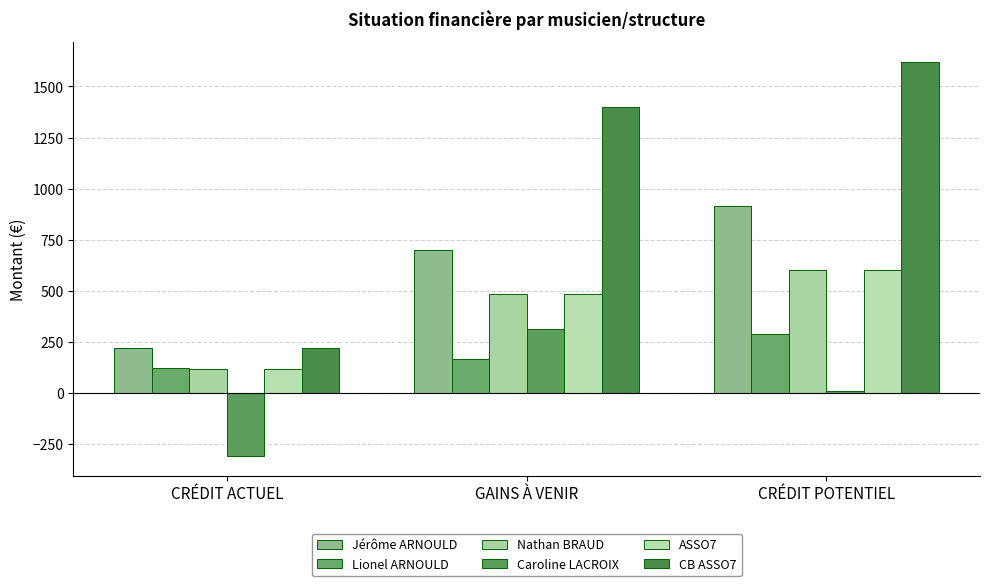

How many groups of bars are there?

3